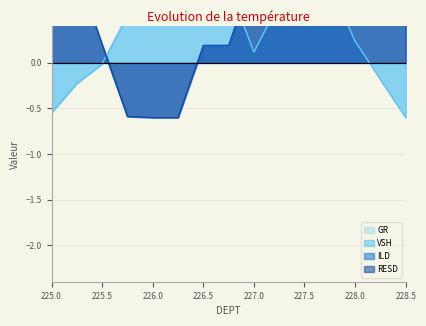

True or false: VSH and RESD intersect in this chart.

True